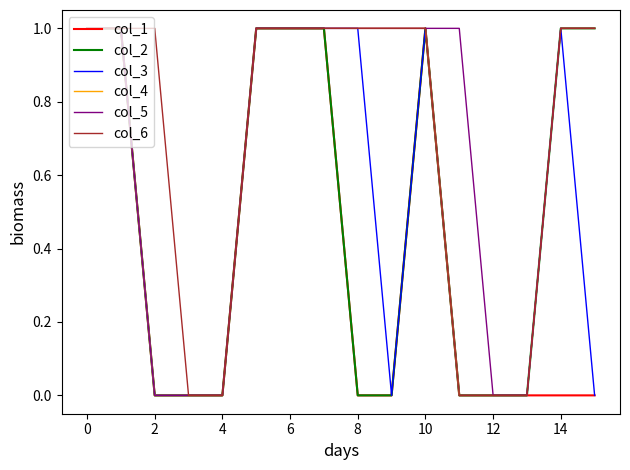

Is the value of col_1 at 12 greater than the value of col_3 at 0?

No